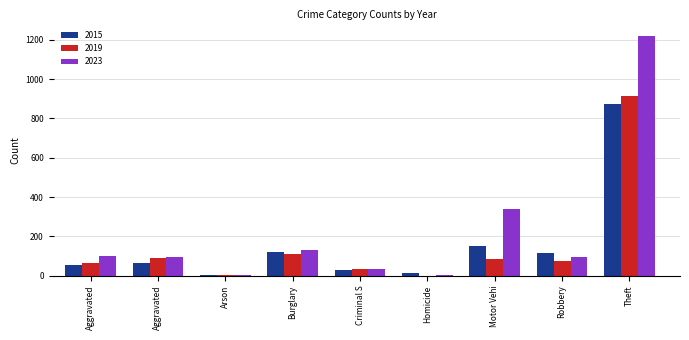

The value of 2015 at Burglary is 195. True or false?

False